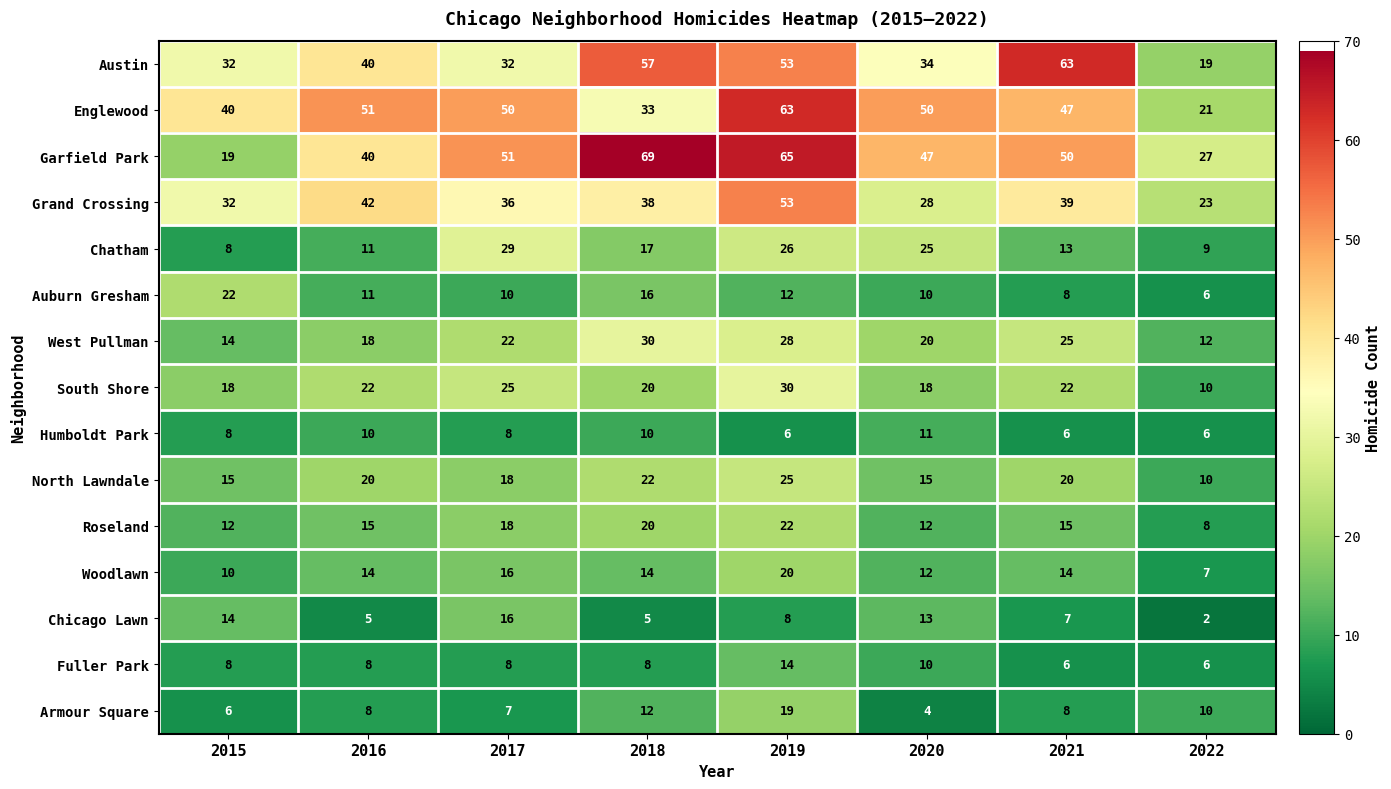

How many Fuller Park values are between 8 and 10?

5